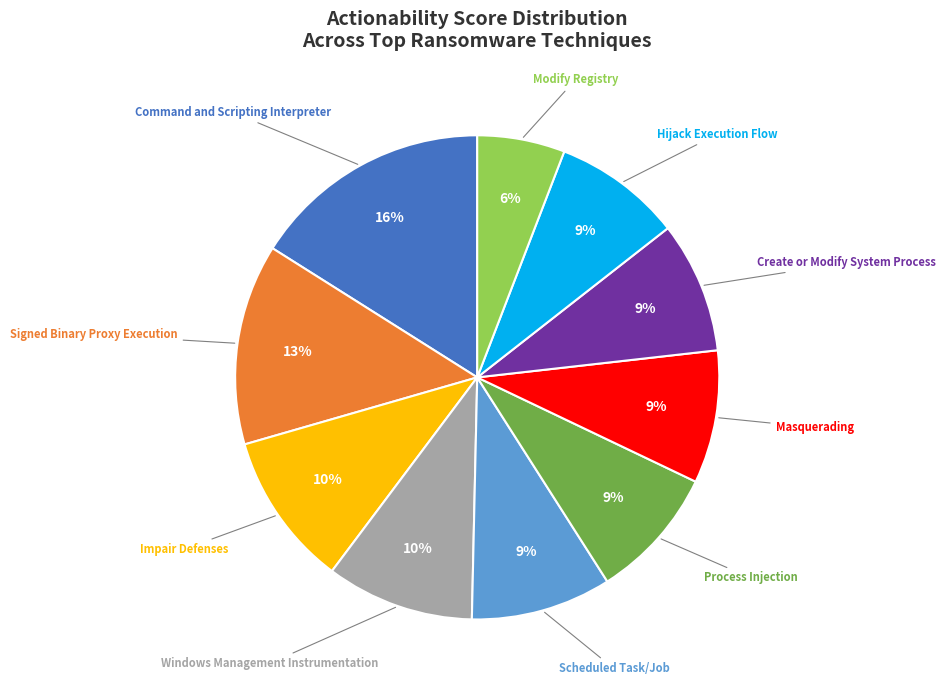

Is there any slice that represents more than half of the pie?

No